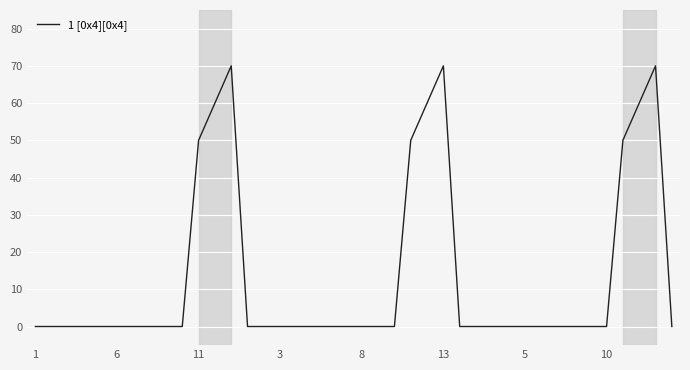

What is the greatest value displayed?

70